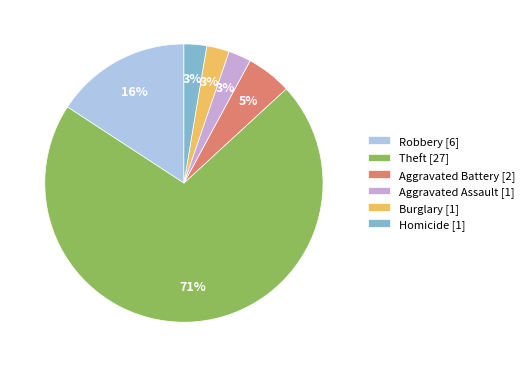

To the nearest percent, what percentage of the pie is Homicide?

3%